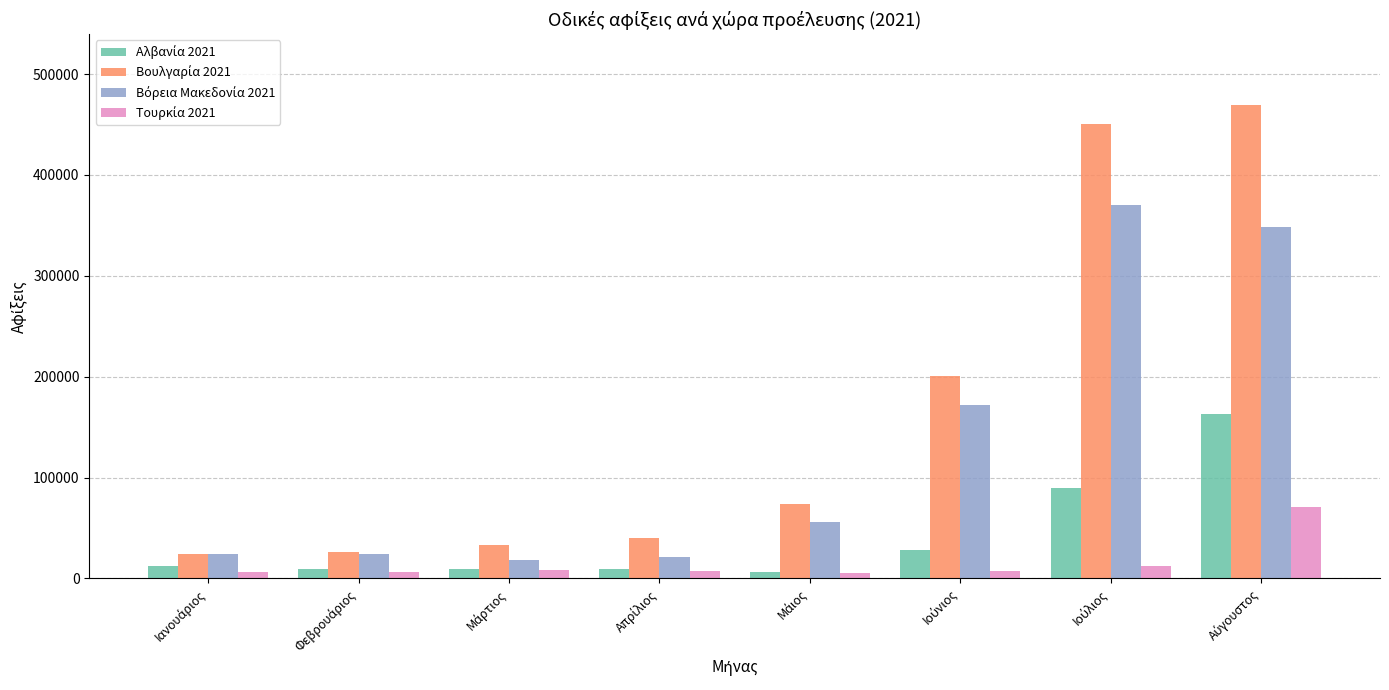

At how many categories does at least one series exceed 191305?

3